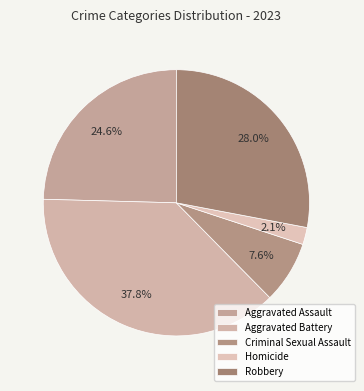

Between Aggravated Assault and Criminal Sexual Assault, which is larger?

Aggravated Assault